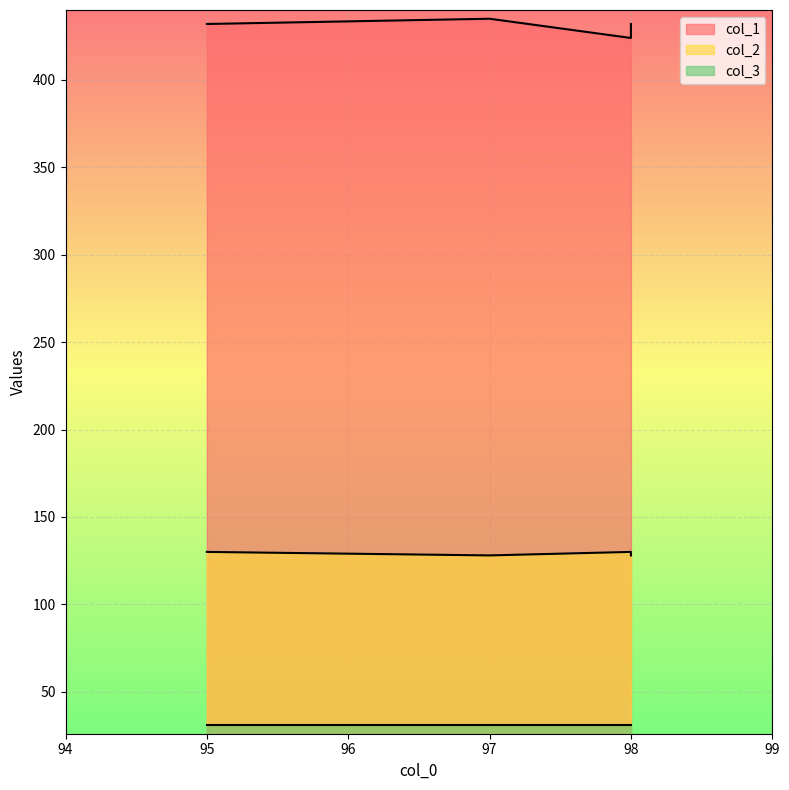

Which has a higher value, 98 or 98?

98